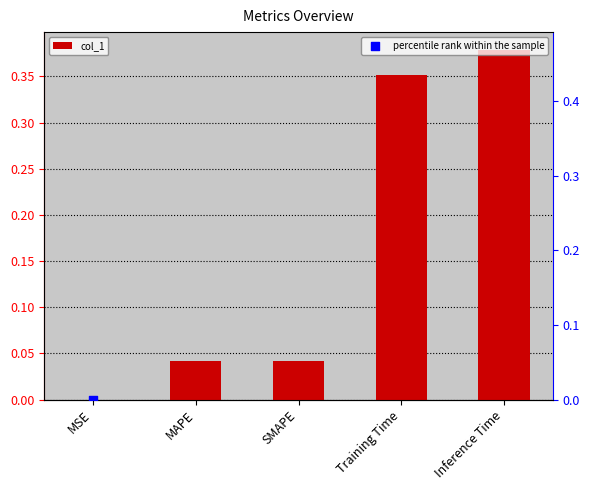

Which series has the largest total across all categories?

percentile rank within the sample